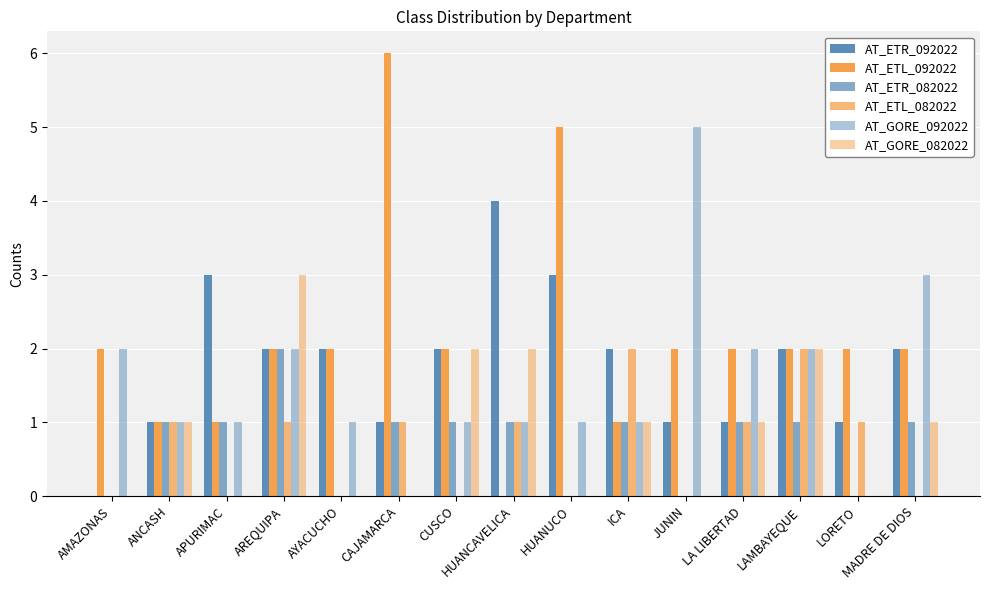

How many categories are shown in the chart?

15